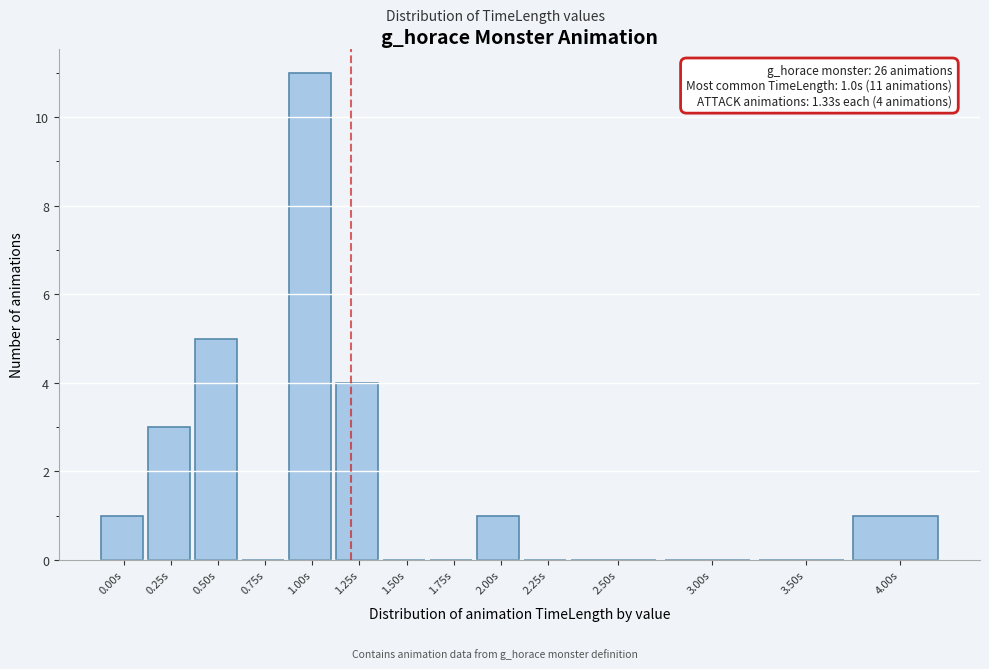

Reading left to right, what are all the values shown in this chart?

0.00s=1	0.25s=3	0.50s=5	0.75s=0	1.00s=11	1.25s=4	1.50s=0	1.75s=0	2.00s=1	2.25s=0	2.50s=0	3.00s=0	3.50s=0	4.00s=1